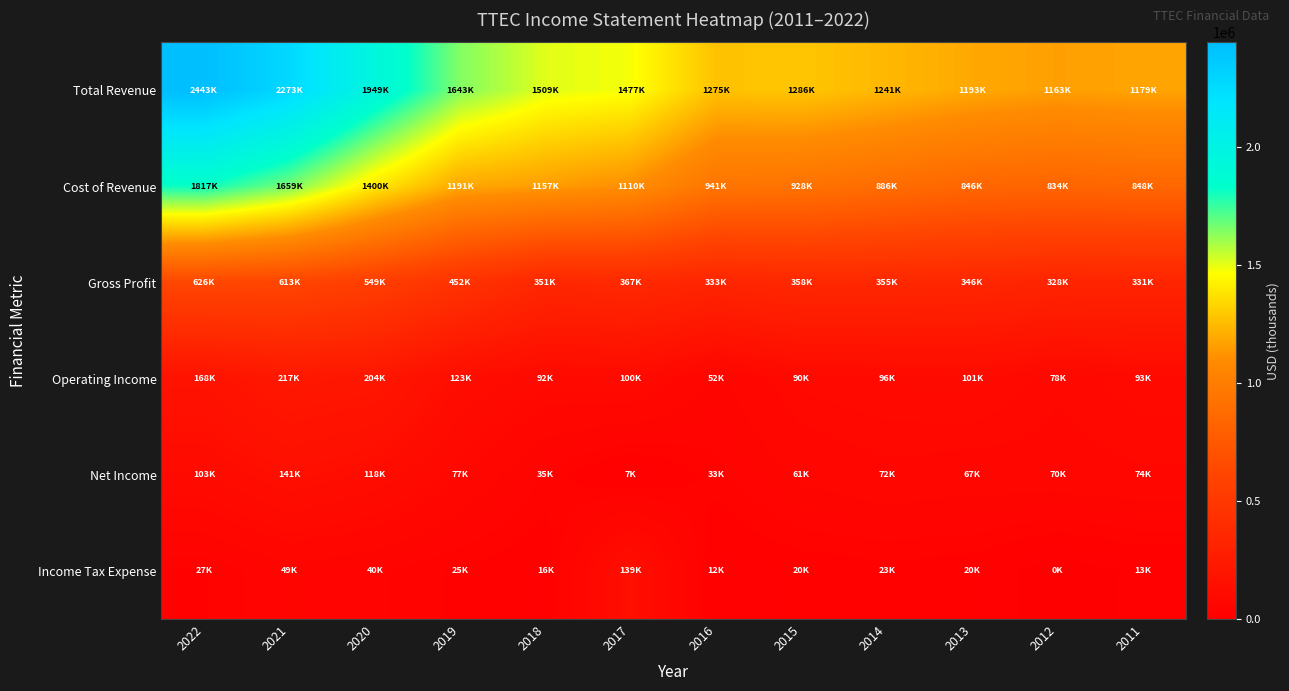

Reading left to right, what are all the values shown in this chart?

Total Revenue: 2022=2443700	2021=2273100	2020=1949200	2019=1643700	2018=1509200	2017=1477400	2016=1275300	2015=1286800	2014=1241800	2013=1193200	2012=1163000	2011=1179400
Cost of Revenue: 2022=1817000	2021=1659200	2020=1400000	2019=1191300	2018=1157900	2017=1110100	2016=941600	2015=928200	2014=886600	2013=846500	2012=834500	2011=848400
Gross Profit: 2022=626700	2021=613800	2020=549200	2019=452400	2018=351200	2017=367300	2016=333700	2015=358500	2014=355200	2013=346700	2012=328500	2011=331000
Operating Income: 2022=168500	2021=217200	2020=204700	2019=123700	2018=92100	2017=100500	2016=52800	2015=90200	2014=96500	2013=101400	2012=78500	2011=93500
Net Income: 2022=103200	2021=141000	2020=118600	2019=77200	2018=35800	2017=7300	2016=33700	2015=61700	2014=72300	2013=67400	2012=70000	2011=74200
Income Tax Expense: 2022=27100	2021=49700	2020=40900	2019=25700	2018=16500	2017=139600	2016=12900	2015=20000	2014=23000	2013=20600	2012=-100	2011=13300